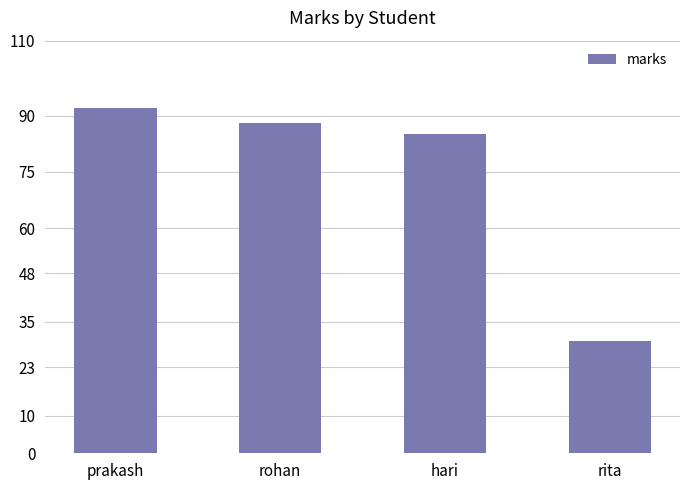

Are the bars horizontal?

No